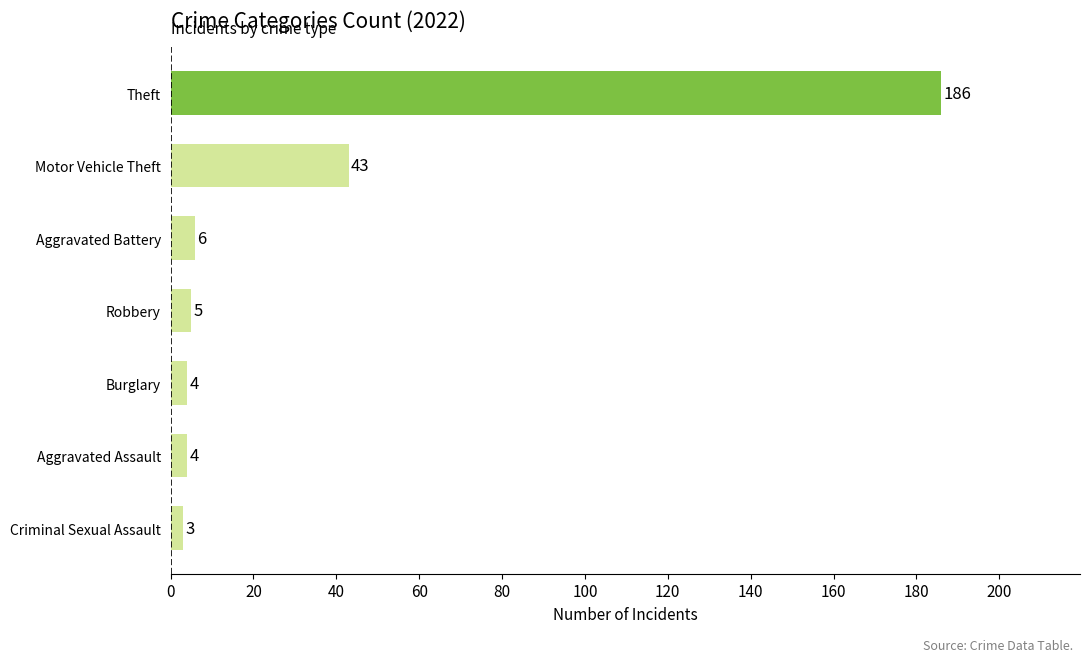

Between Criminal Sexual Assault and Aggravated Assault, which is larger?

Aggravated Assault